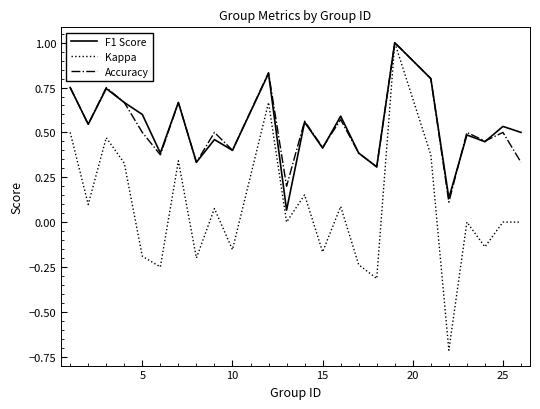

Which series has the largest range (max minus min)?

Kappa